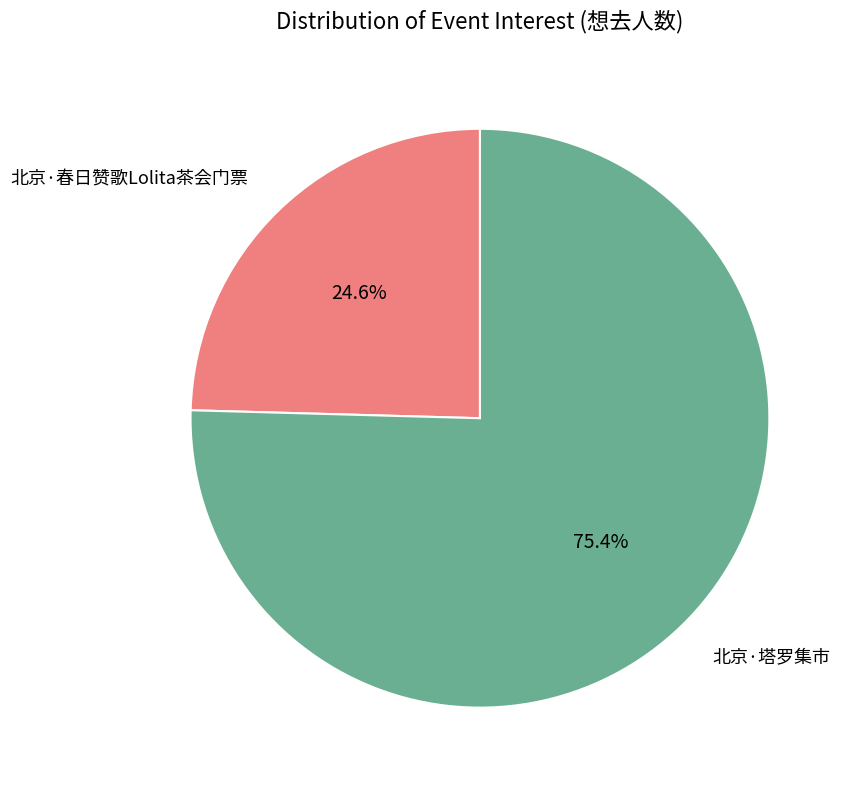

Does any single category account for the majority?

Yes